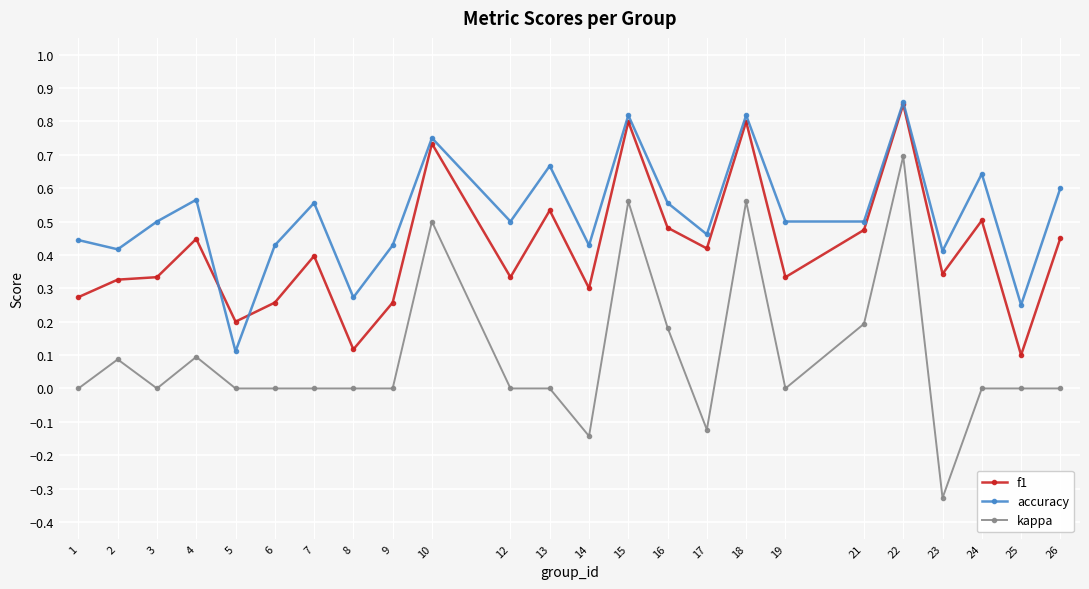

Which label corresponds to the smallest value in the chart?

23